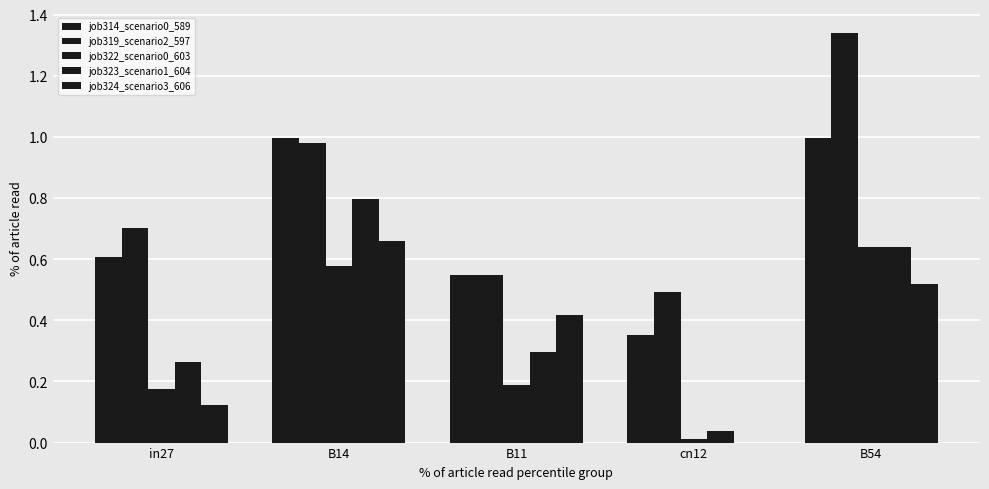

How many groups of bars are there?

5